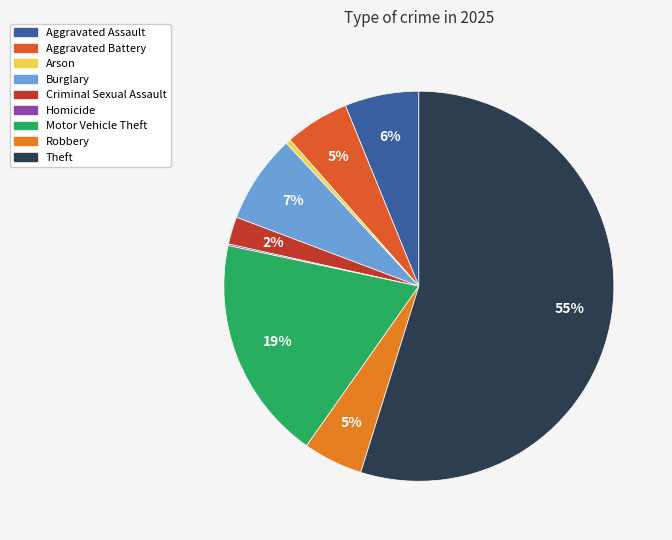

Which category has the smallest portion of the pie?

Homicide